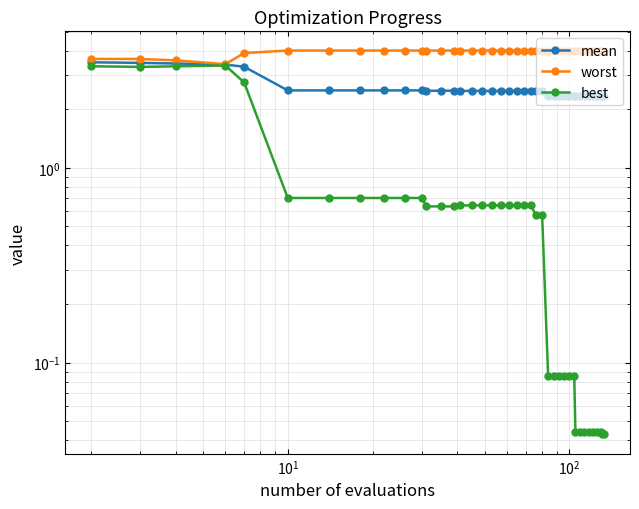

What is the value of the worst point at the 25th from the left?

4.0